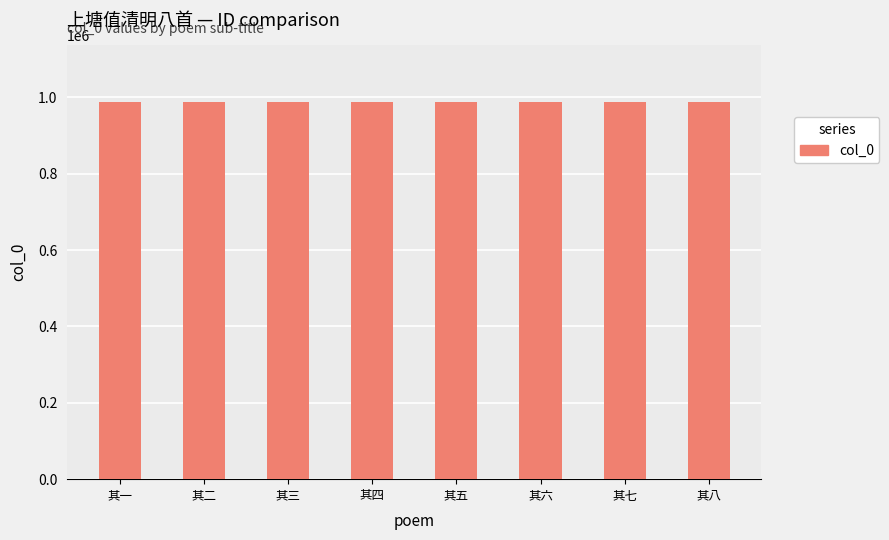

What is the change in value from 其二 to 其八?

-6